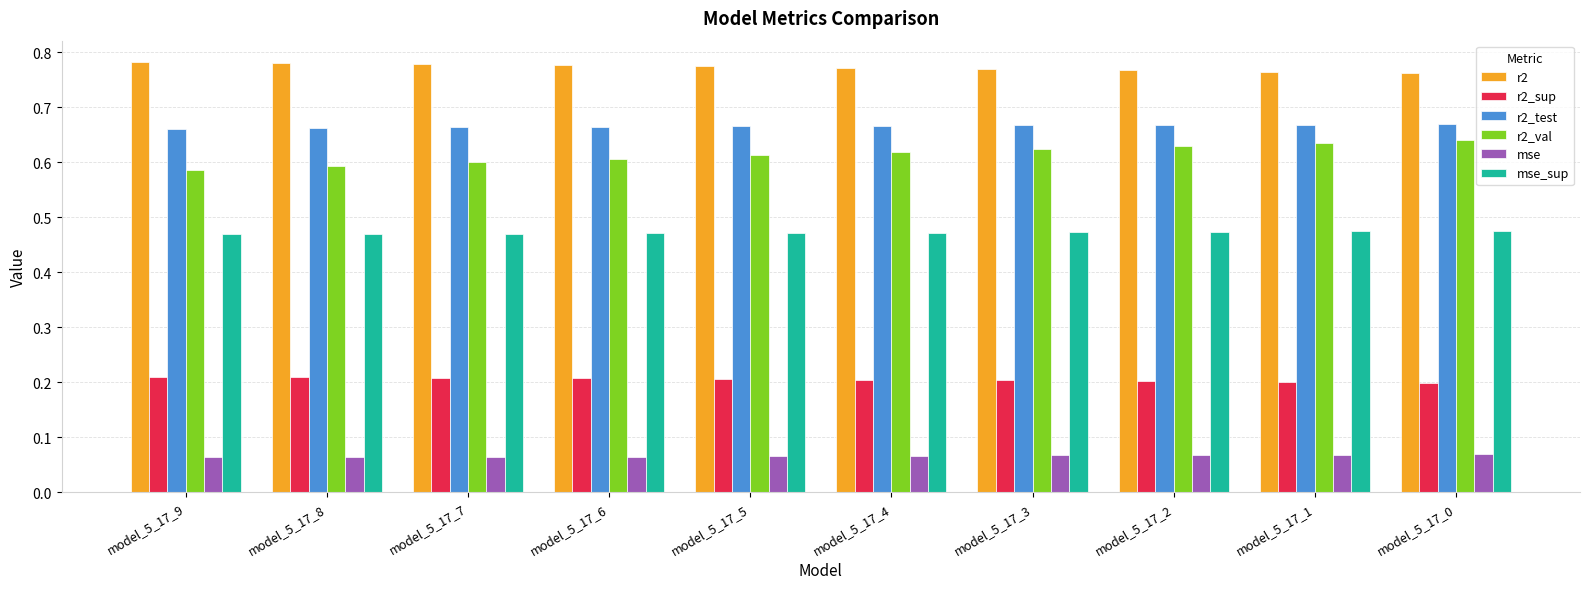

Rank the series at model_5_17_5 from highest to lowest value.

r2, r2_test, r2_val, mse_sup, r2_sup, mse